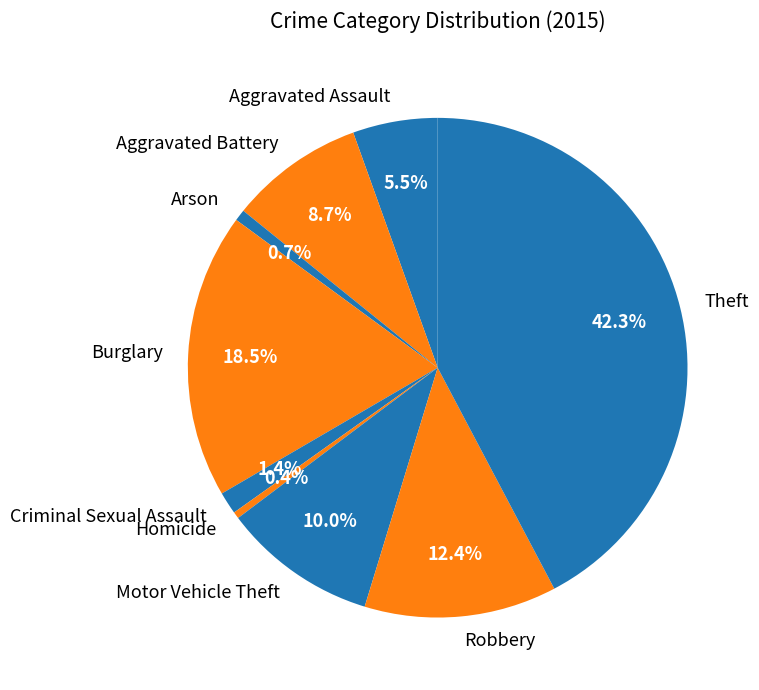

How many segments does this pie chart have?

9